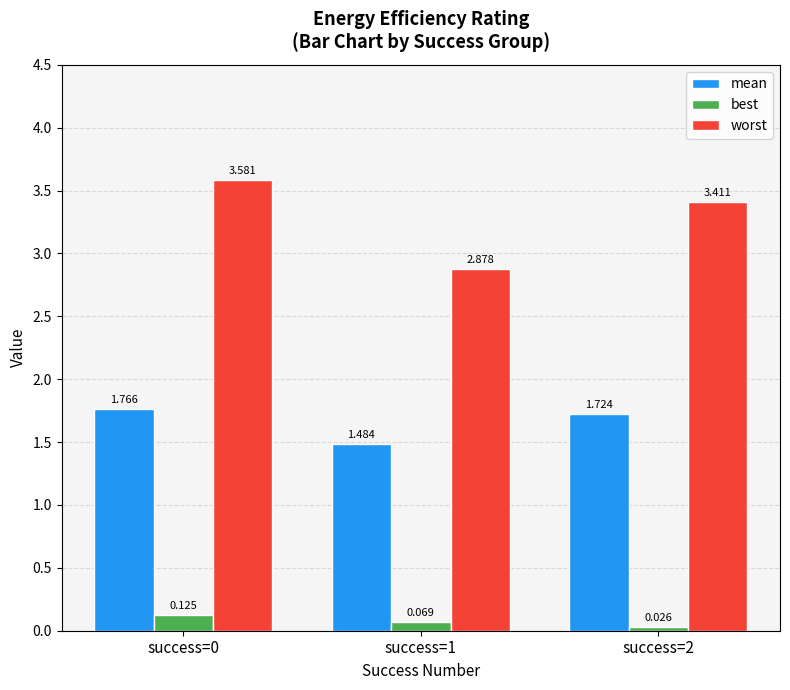

At success=2, list the series in order from smallest to largest.

best, mean, worst